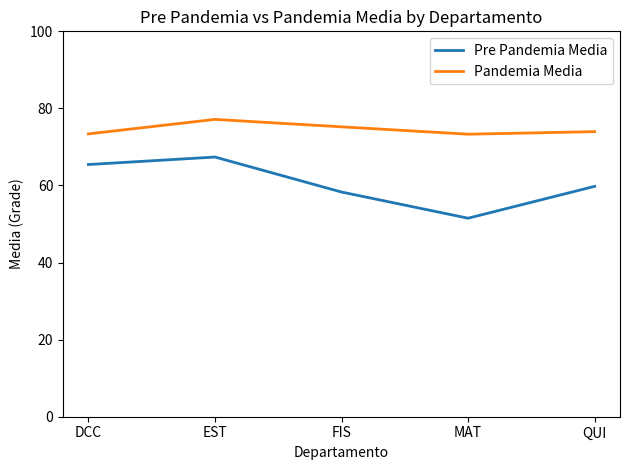

What is the total value across all series at QUI?

133.8